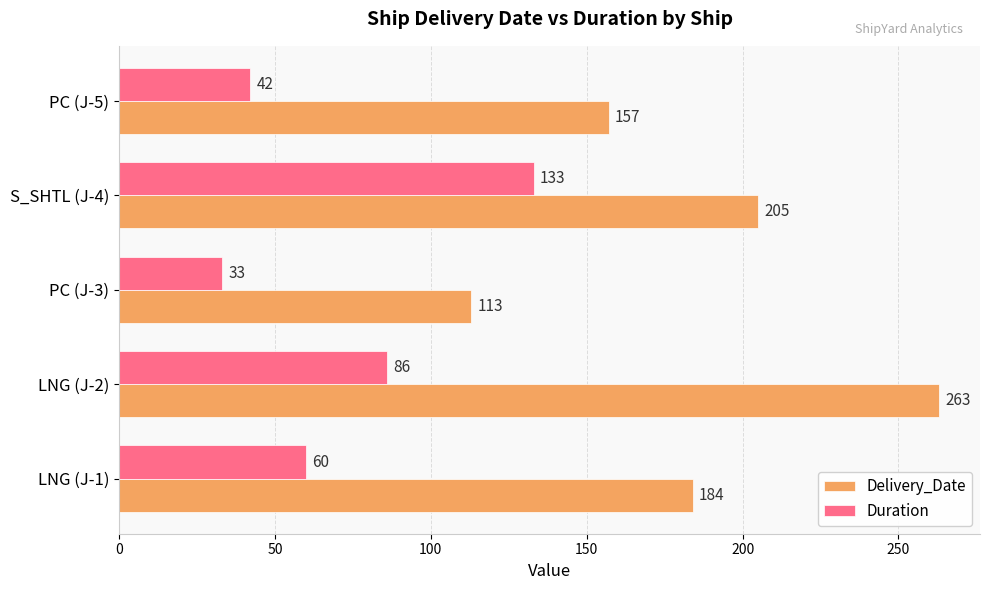

True or false: Duration has a value of 33 at PC (J-3).

True